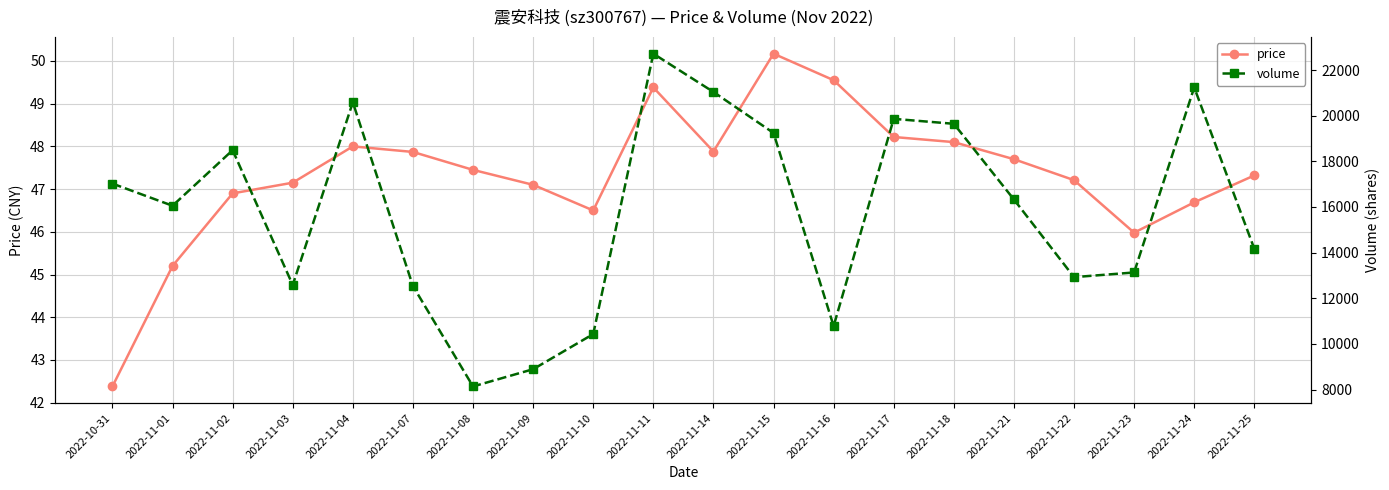

Which series has the largest total across all categories?

volume